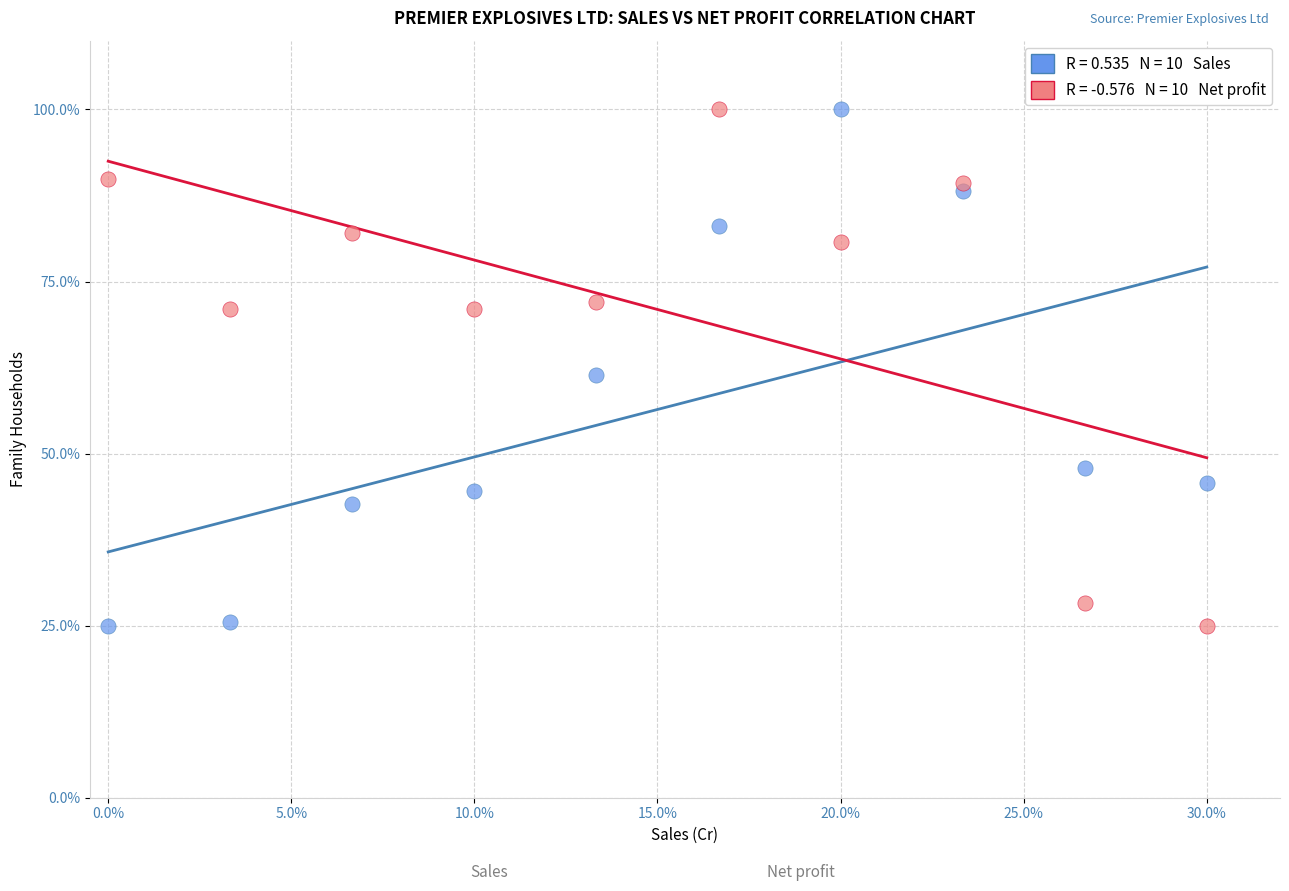

Across all data points, what is the range of Y values (max minus min)?

75.0